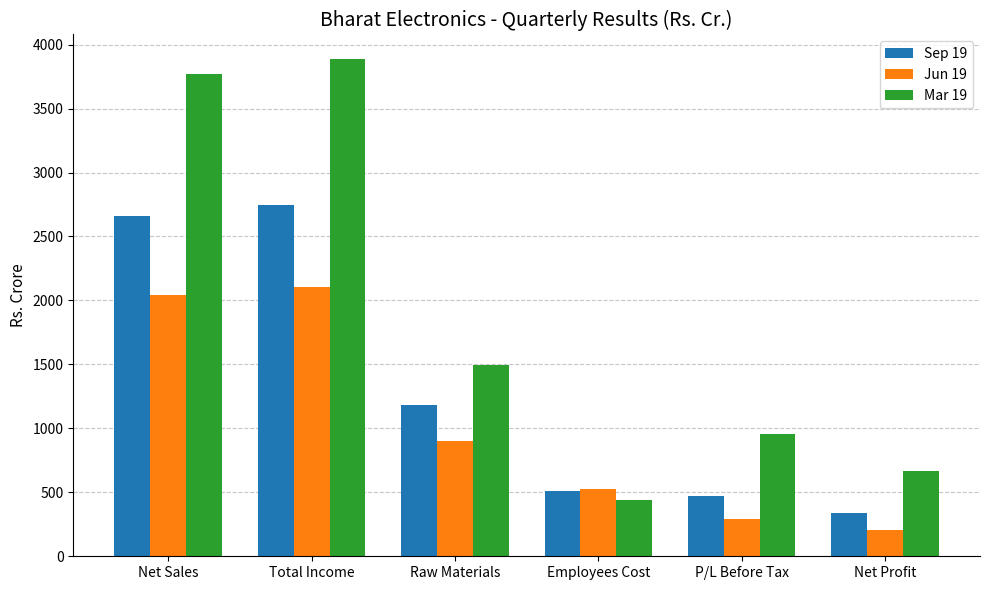

What is the difference between the maximum and minimum values in the Sep 19 series?

2403.2